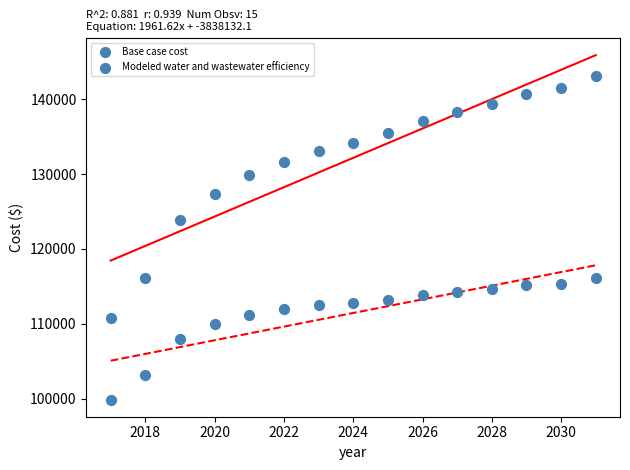

How many data points are displayed?

30